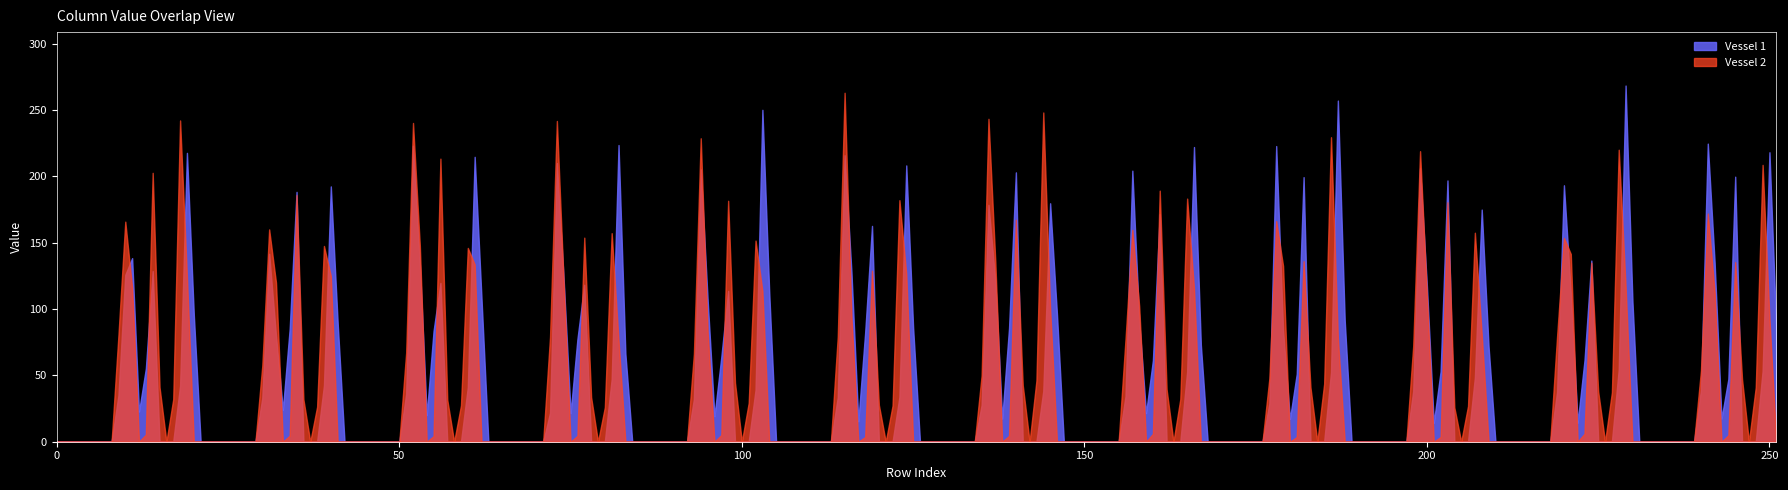

What is the highest value of the Vessel 1 series?

268.6